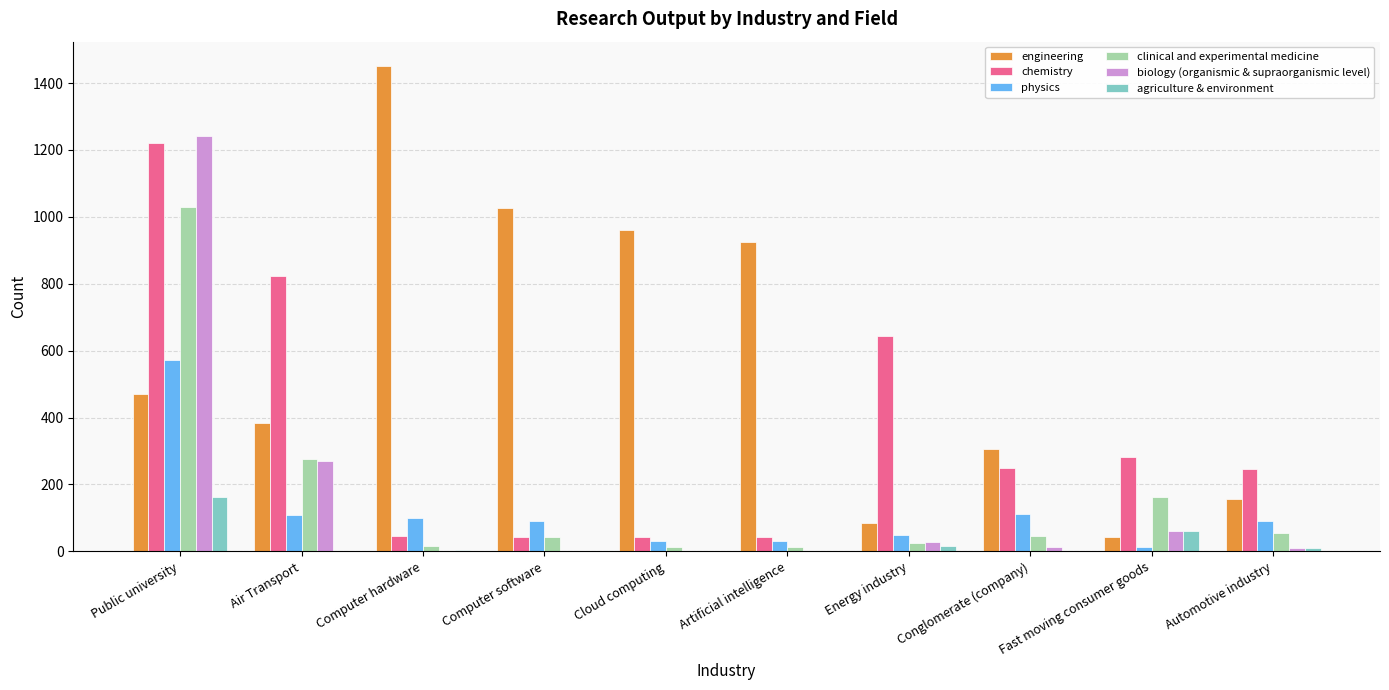

At which category does the chart reach its peak across all series?

Computer hardware